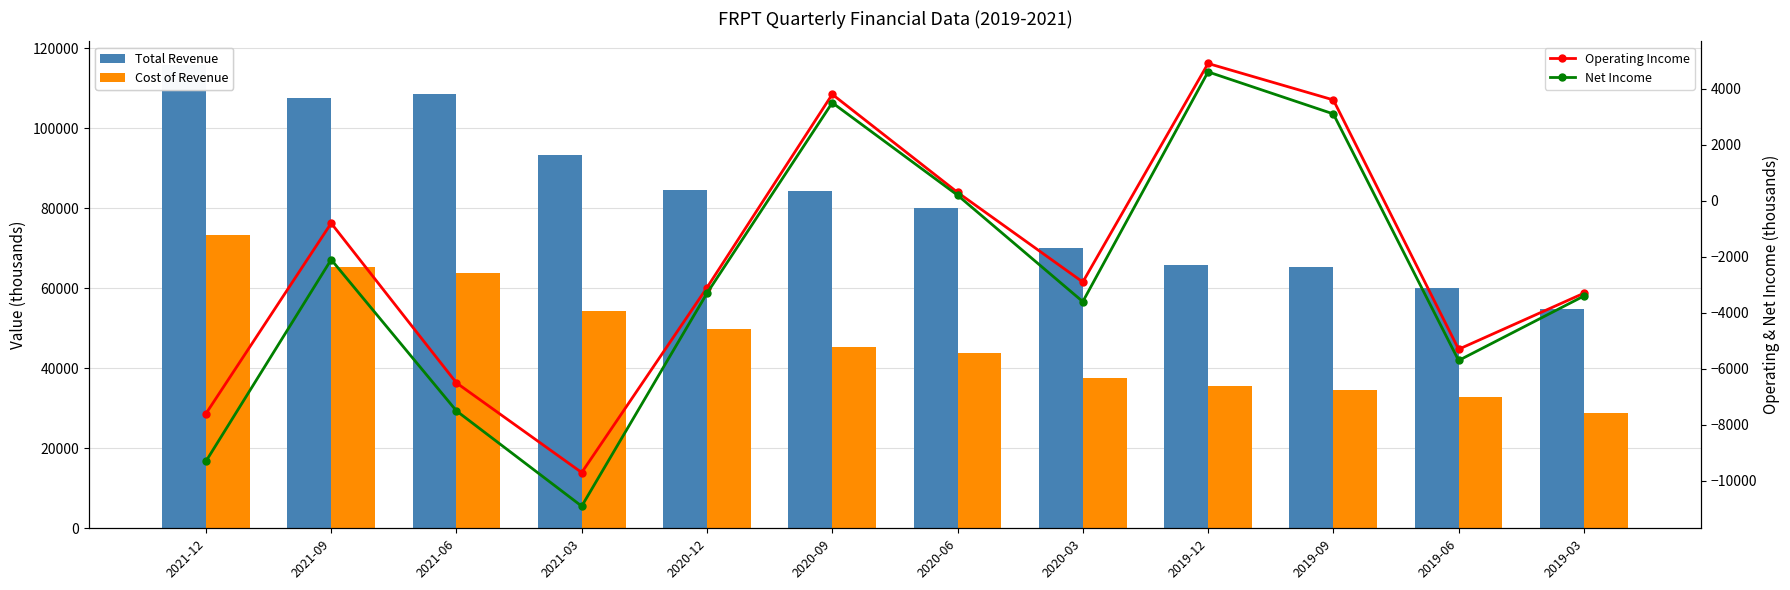

Which series has the widest spread of values?

Total Revenue